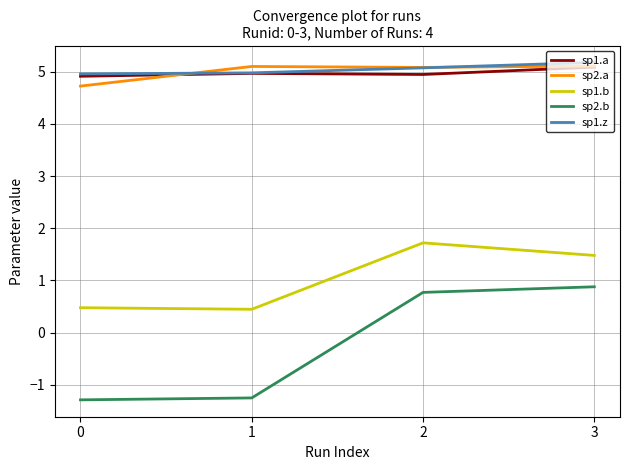

Count the number of categories in the chart.

4